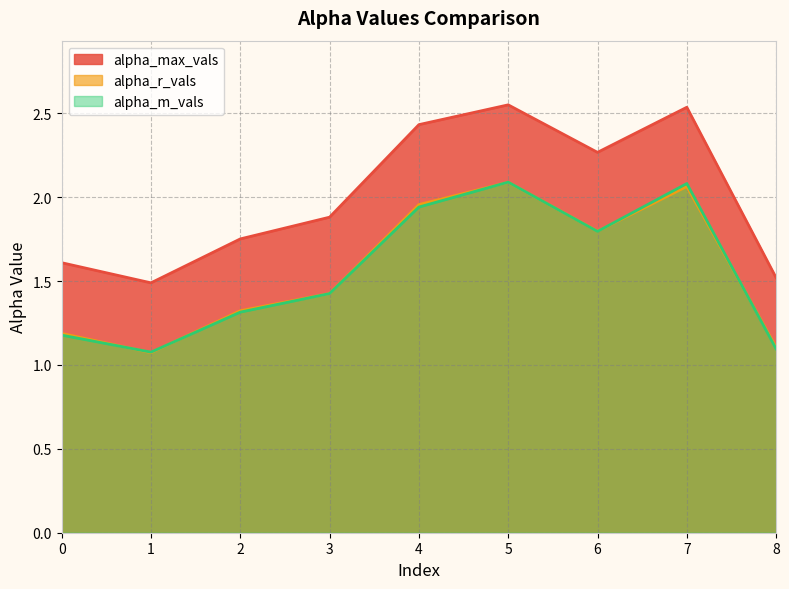

Which series has the largest range (max minus min)?

alpha_max_vals